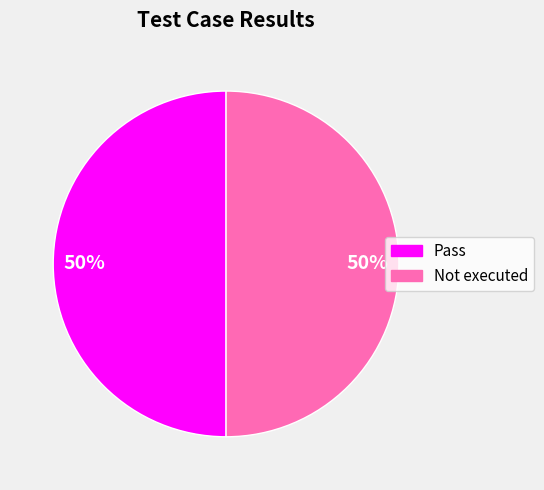

The Pass slice represents 50% of the pie. True or false?

True